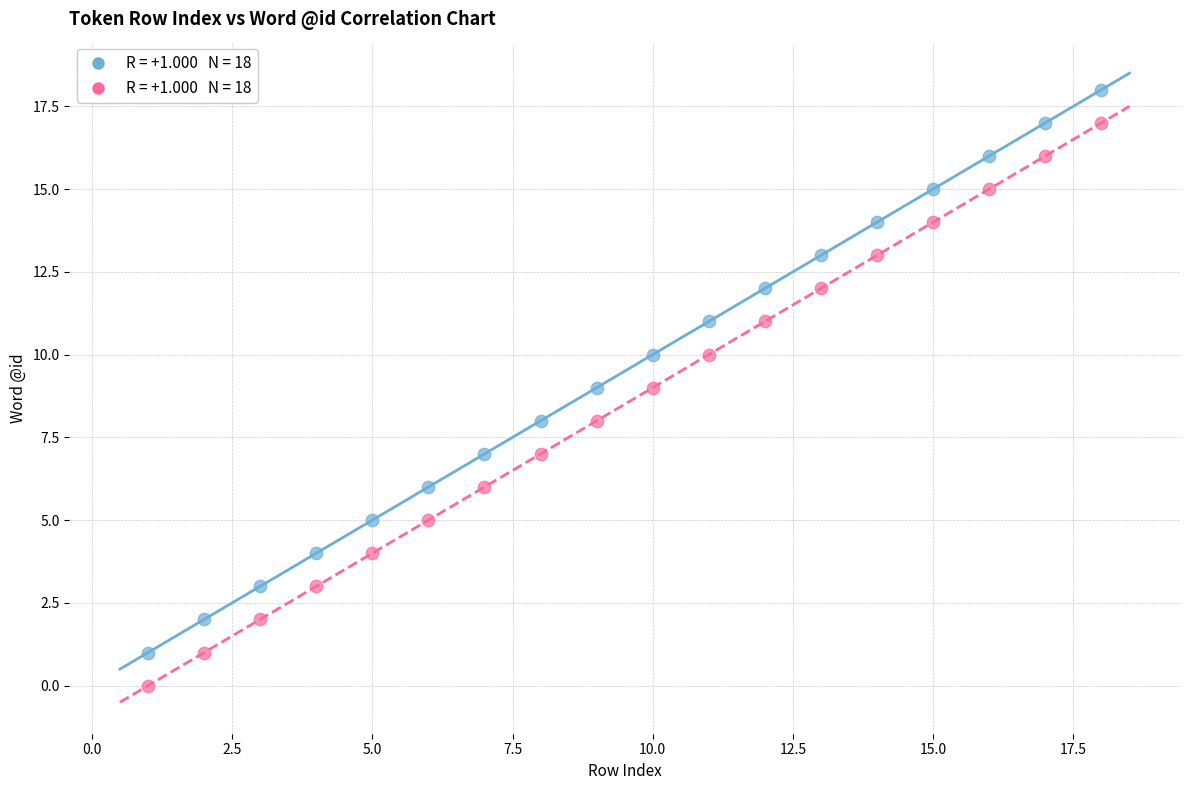

Across all data points, what is the range of Y values (max minus min)?

18